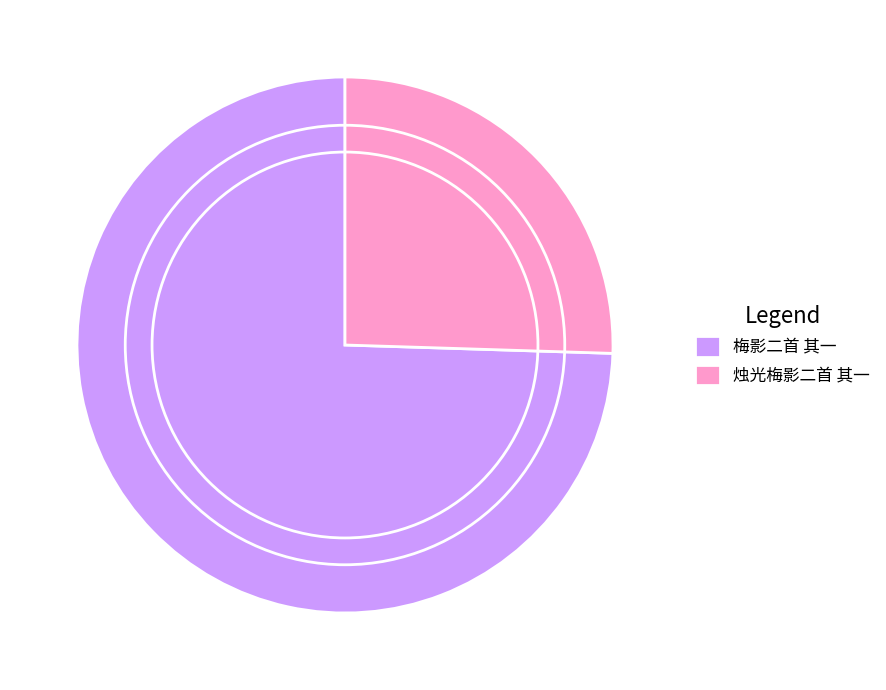

Is 梅影二首 其一 the majority of the pie?

Yes